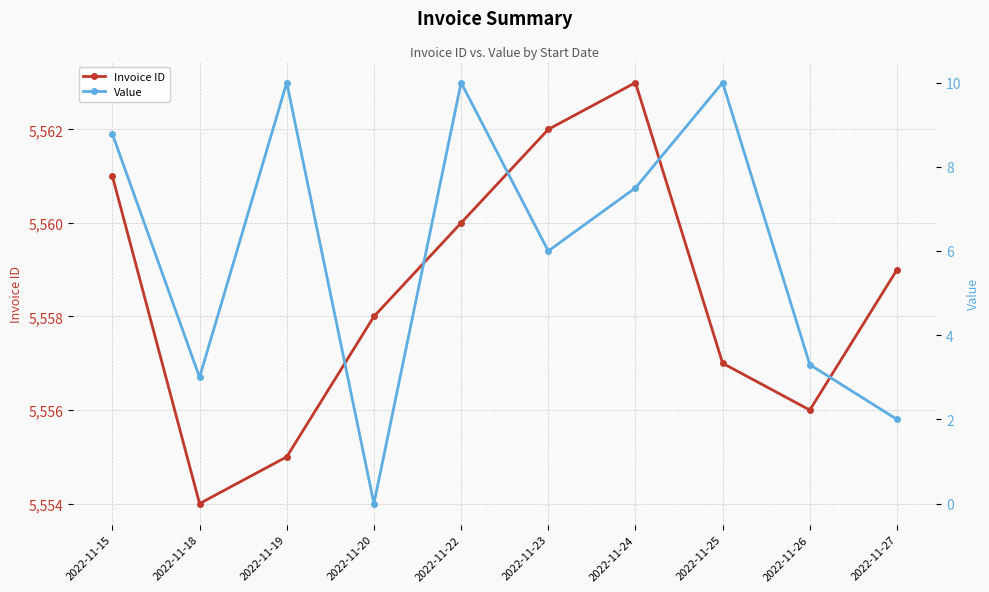

What are all the series names shown in the legend?

Invoice ID, Value